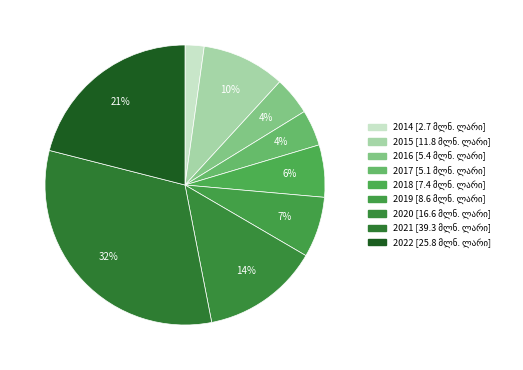

What is the change in value from 2015 to 2019?

-3.2